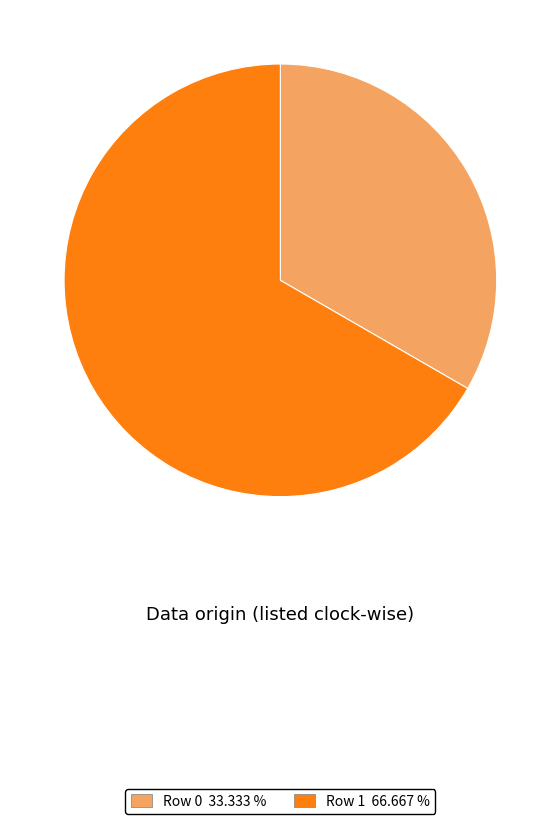

Which has a higher value, Row 1 66.667 % or Row 0 33.333 %?

Row 1 66.667 %